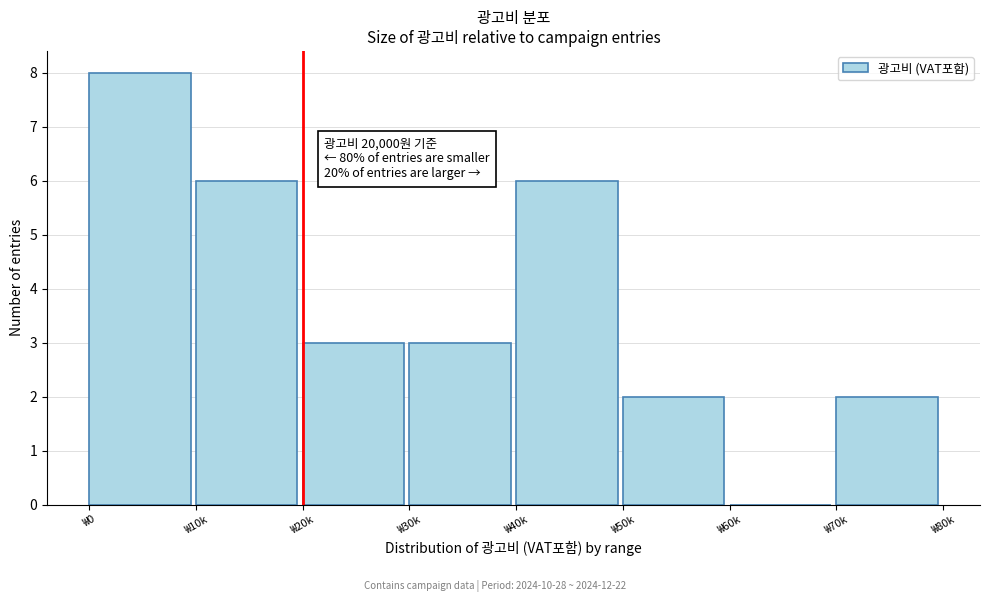

Reading left to right, extract all data points from this chart.

₩0=8	₩10k=6	₩20k=3	₩30k=3	₩40k=6	₩50k=2	₩60k=0	₩70k=2